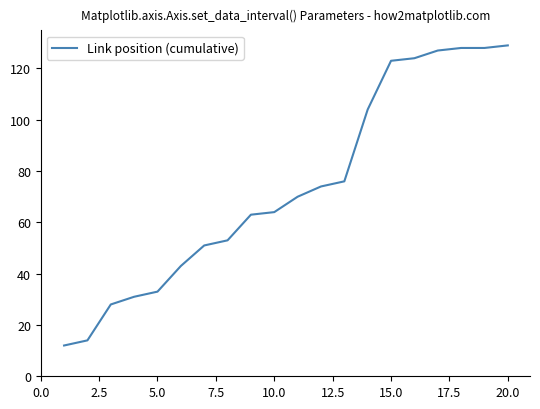

What is the difference between the maximum and minimum values?

117